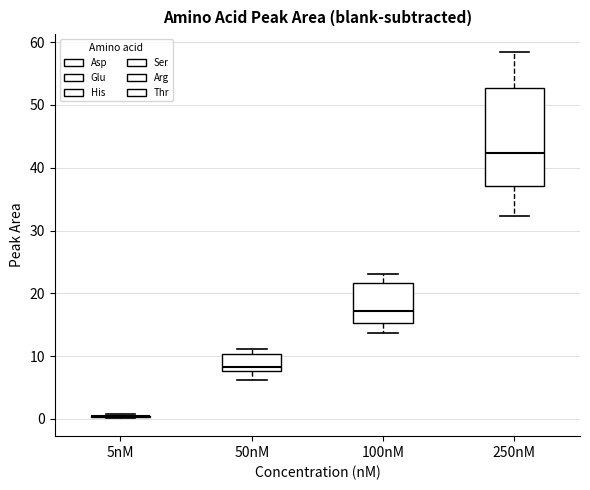

Reading left to right, transcribe this box plot: for each box, give where its median line is, the range the box spans, and where its two whiskers end, as read against the y-axis. The values are not printed on the chart, so give them approximately, as read against the axis.

5nM: box collapsed to a line at 0, whiskers 0 to 1
50nM: median 8 (just above the box's lower edge), box 8 to 10, whiskers 6 to 11
100nM: median 17, box 15 to 22, whiskers 14 to 23
250nM: median 42, box 37 to 53, whiskers 32 to 58